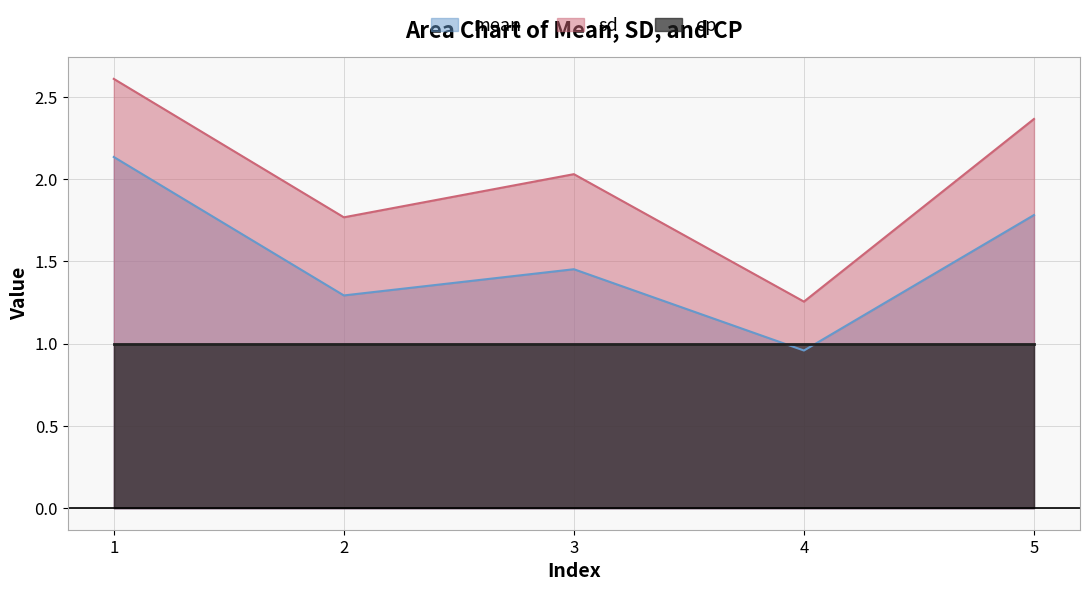

True or false: mean and sd intersect in this chart.

False